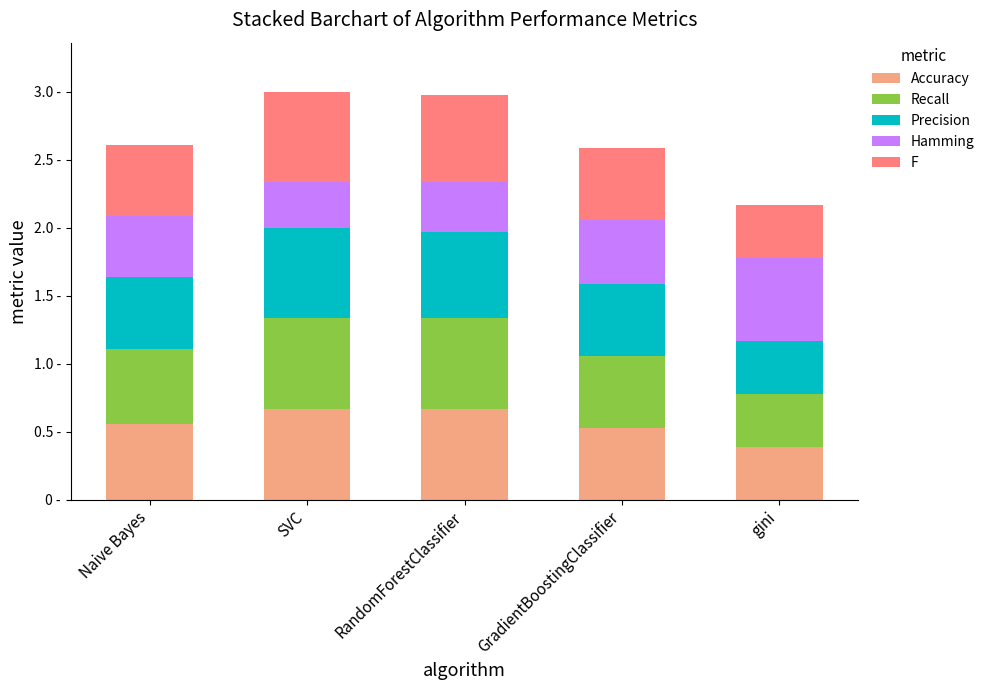

What is the label of the 4th bar from the left?

GradientBoostingClassifier